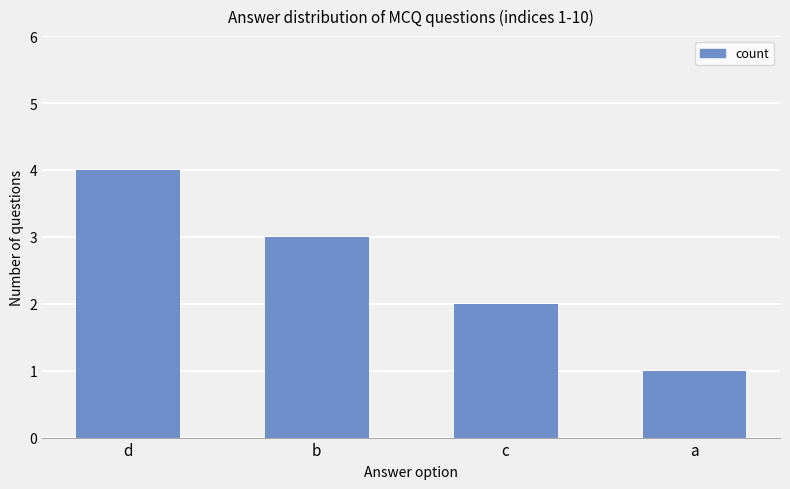

True or false: the data shows 2 at d.

False